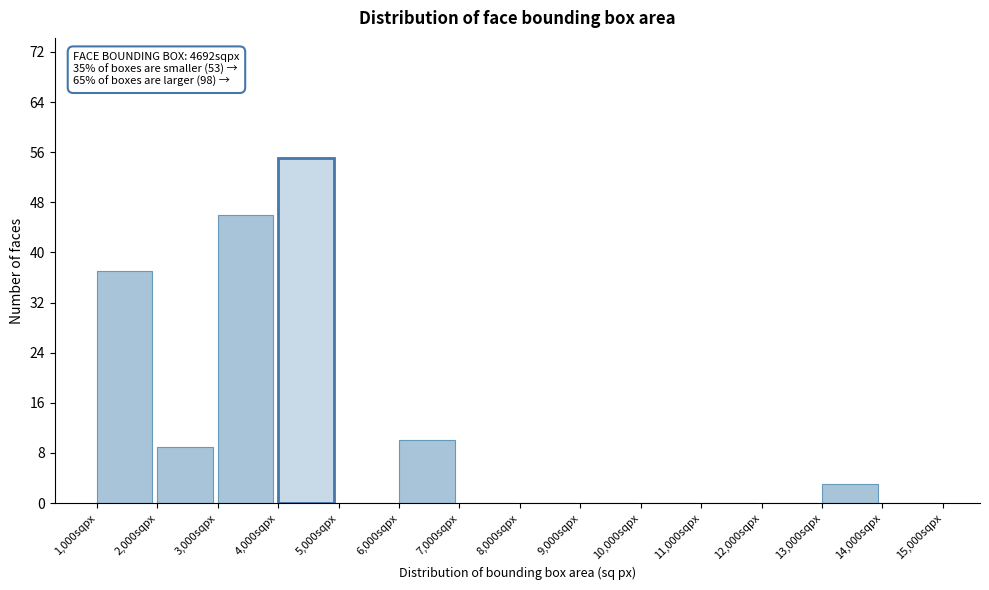

Over which range of the x-axis is the bar tallest?

4000 to 5000